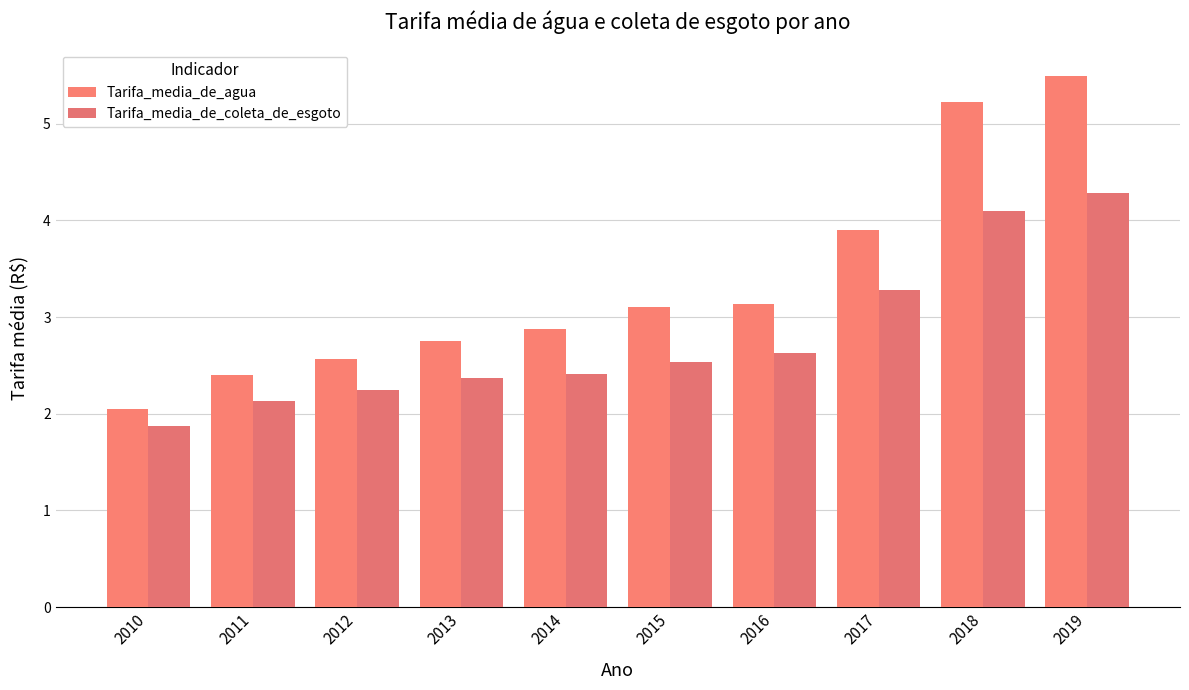

What is the value of the Tarifa_media_de_agua bar at the 7th from the left?

3.1